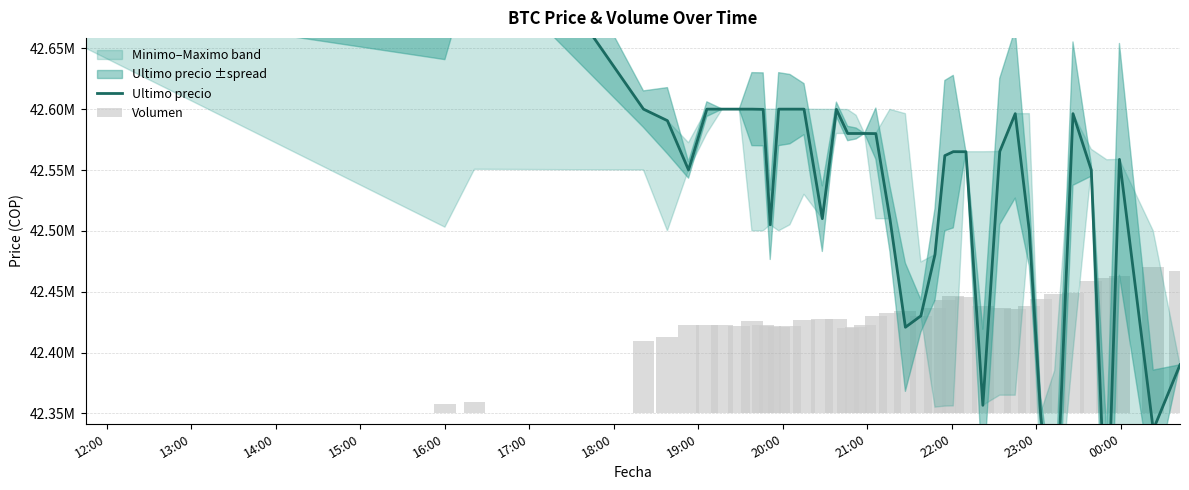

Reading right to left, what are all the values shown in this chart?

42389999	42336600	42558737	42238301	42550000	42596298	42233851	42350000	42500000	42596287	42565201	42356695	42565011	42565069	42561803	42480538	42430171	42420811	42510010	42579906	42580001	42580000	42580000	42599821	42510020	42599989	42600000	42599989	42505000	42599821	42600000	42600000	42599999	42600000	42550000	42590528	42600000	42799603	42699652	42699809